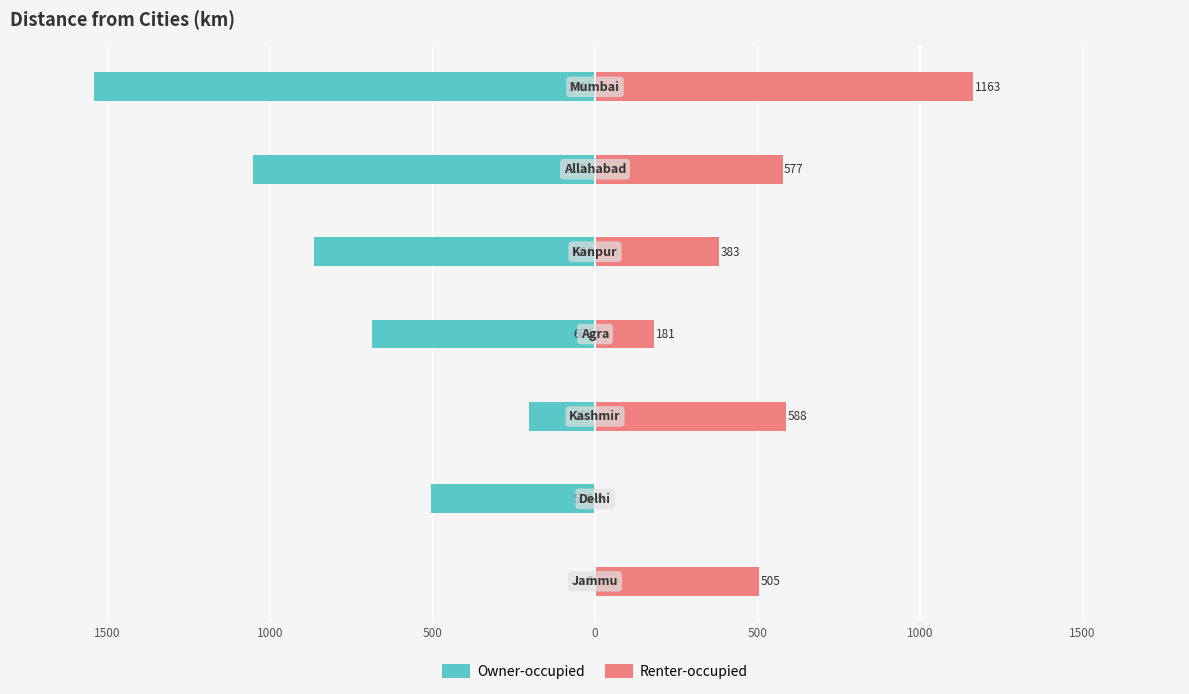

The value of Owner-occupied at 1000 is -793. True or false?

False